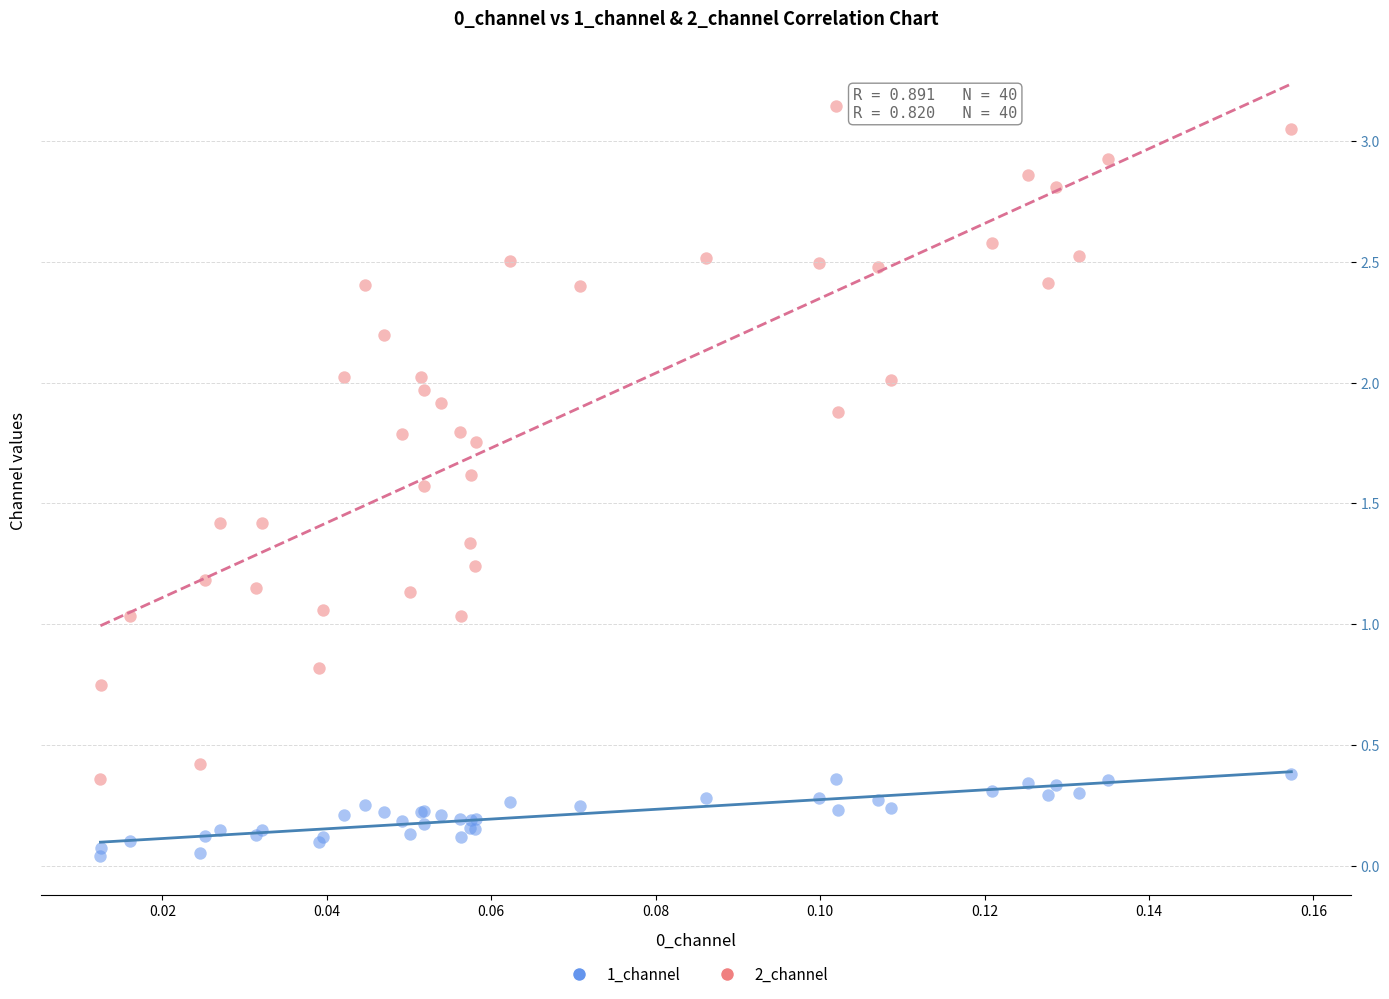

Which series has the largest Y range (max minus min)?

2_channel